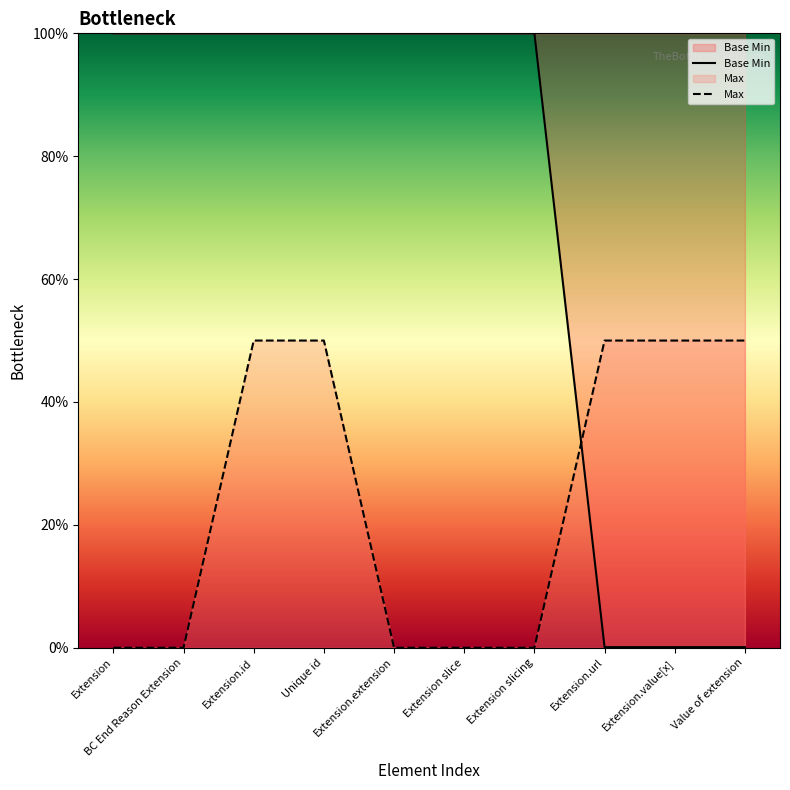

What is the label of the 9th point from the left?

Extension.value[x]